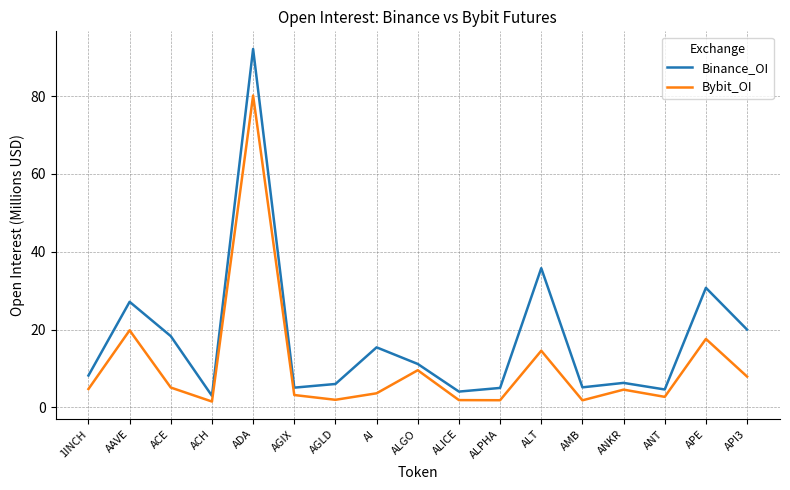

What is the smallest value displayed?

1.5